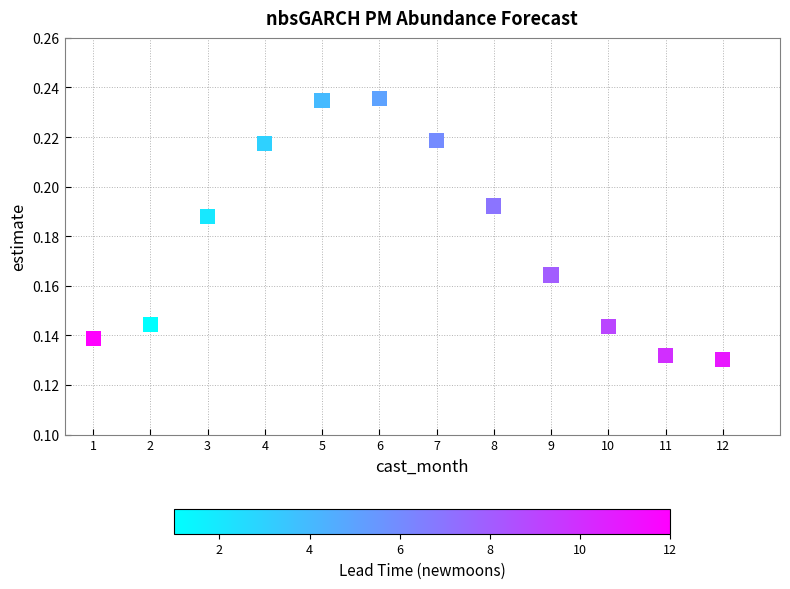

What is the average X value?

6.5